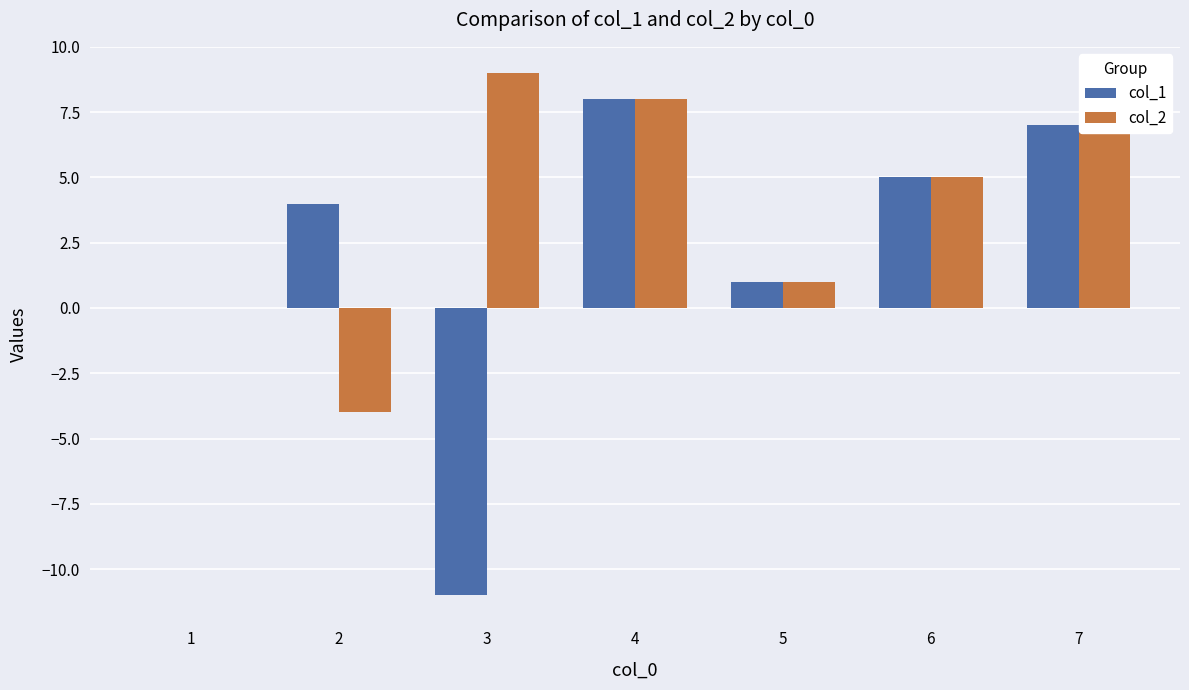

What is the sum of all col_2 values?

26